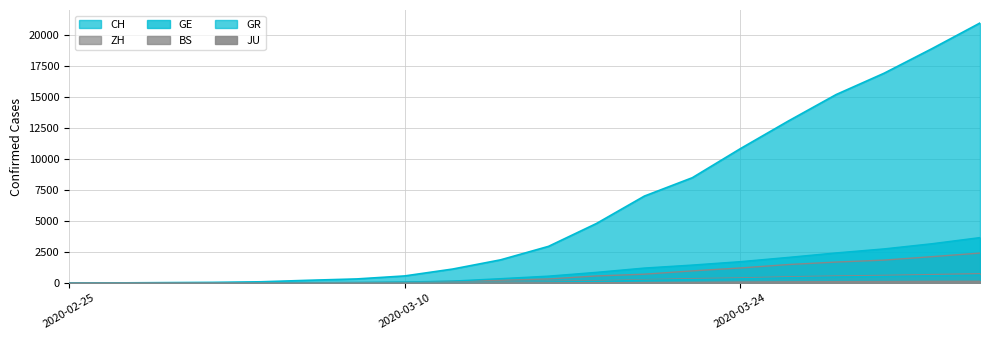

What is the spread (max minus min) of values at 2020-02-27?

7